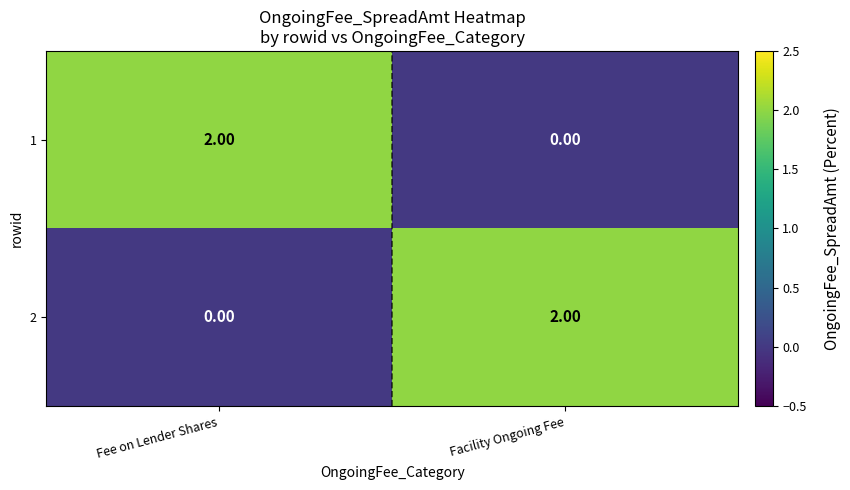

At Fee on Lender Shares, list the series in order from smallest to largest.

2, 1